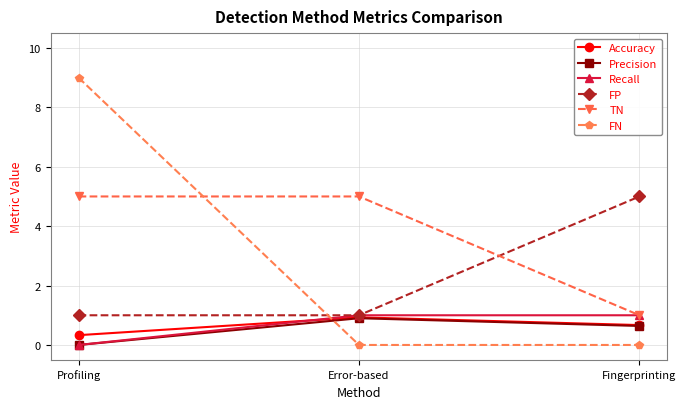

What is the total value across all series at Error-based?

8.8